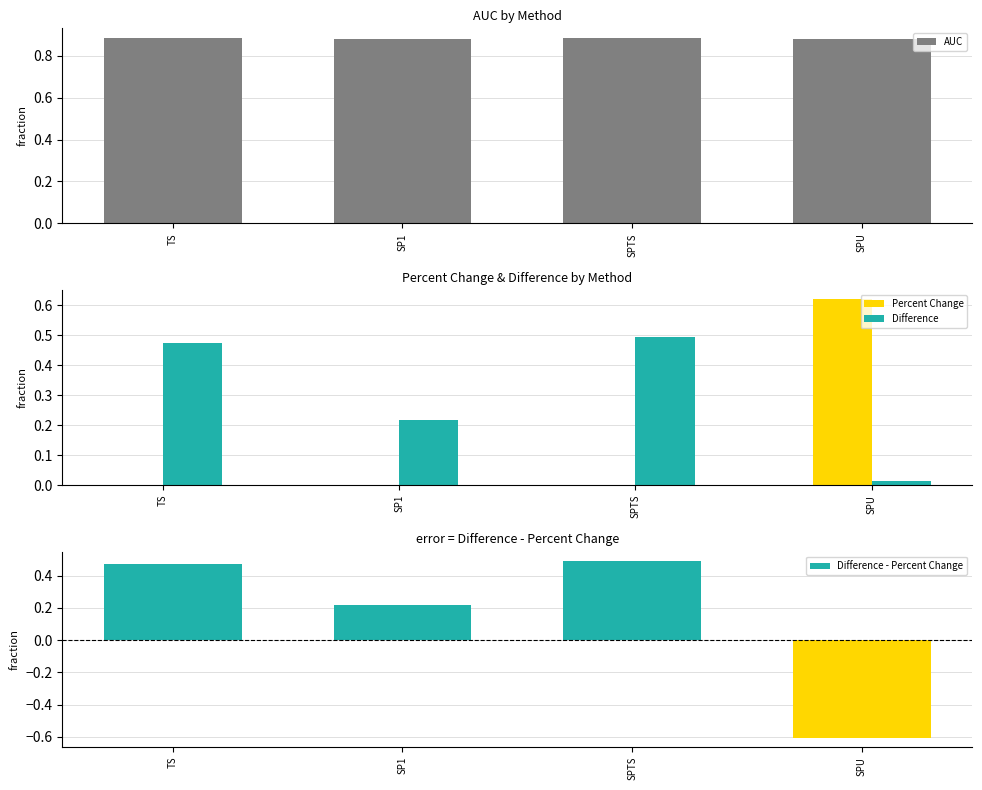

Which series has the largest total across all categories?

AUC